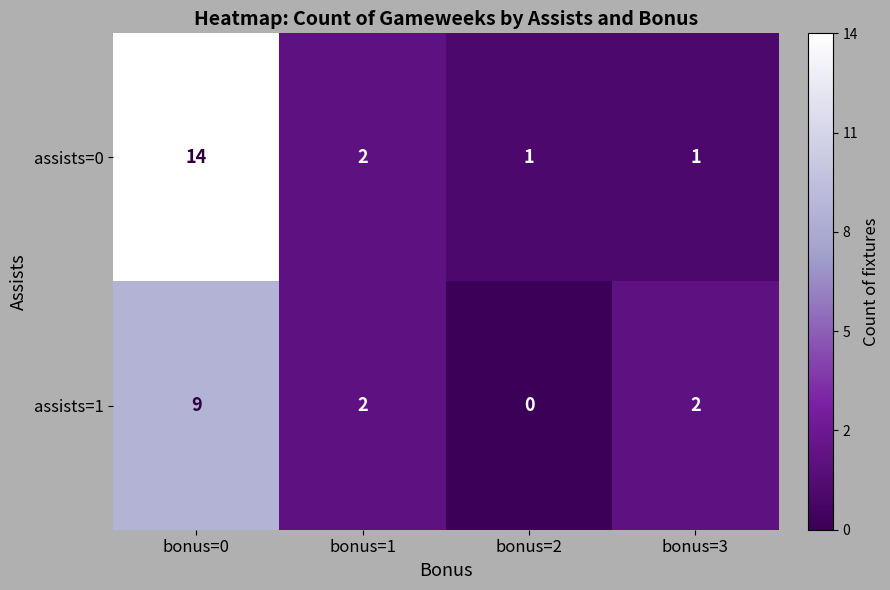

Rank the series at bonus=2 from lowest to highest value.

assists=1, assists=0